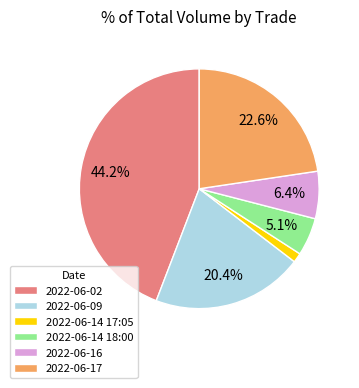

What is the ratio of the value at 2022-06-17 to the value at 2022-06-16?

3.5